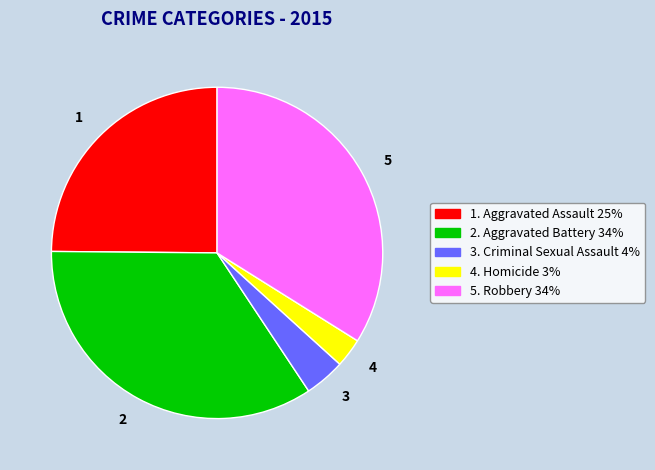

What is the smallest slice in the pie chart?

4